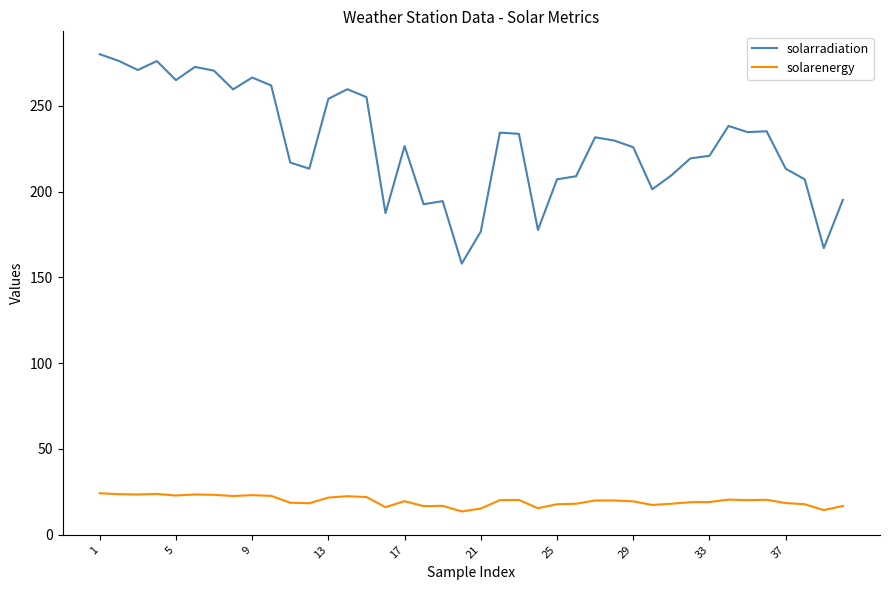

True or false: solarenergy and solarradiation cross at least once.

False